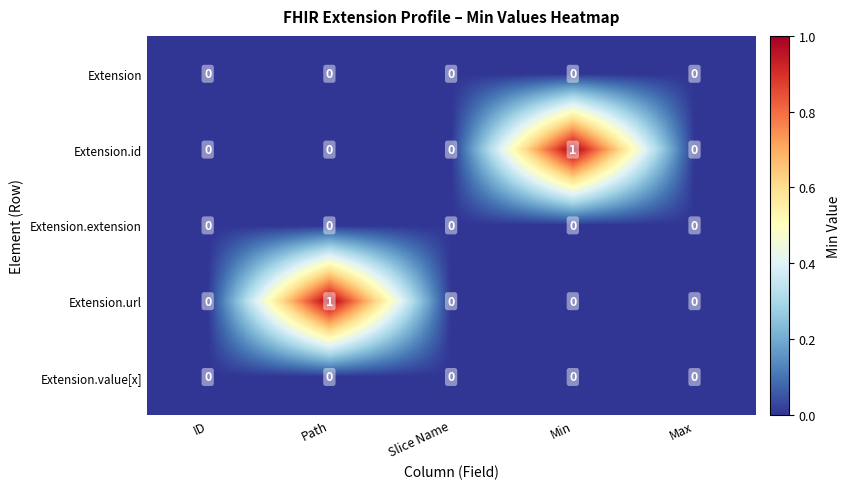

Reading left to right, extract all data points from this chart.

Extension: ID=0	Path=0	Slice Name=0	Min=0	Max=0
Extension.id: ID=0	Path=0	Slice Name=0	Min=1	Max=0
Extension.extension: ID=0	Path=0	Slice Name=0	Min=0	Max=0
Extension.url: ID=0	Path=1	Slice Name=0	Min=0	Max=0
Extension.value[x]: ID=0	Path=0	Slice Name=0	Min=0	Max=0